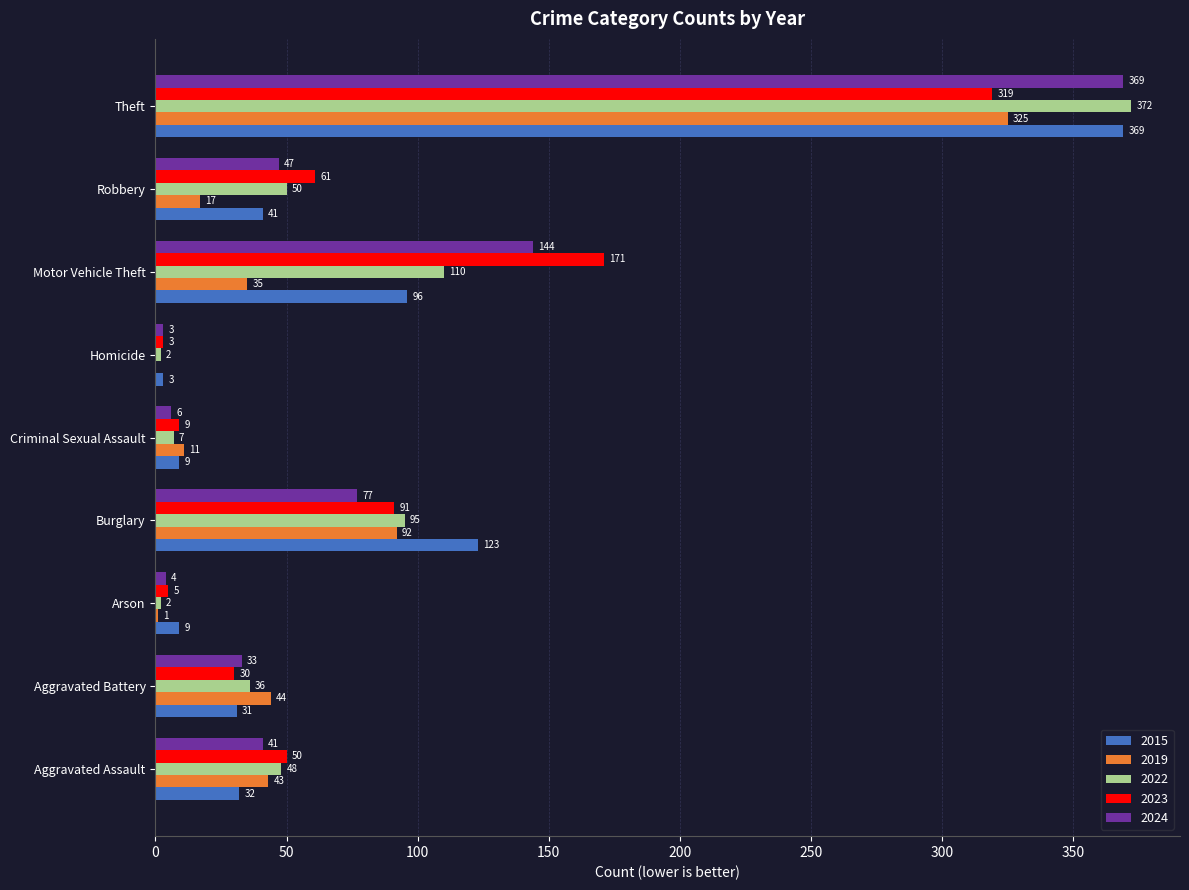

The 2024 series shows 4 at Arson. True or false?

True